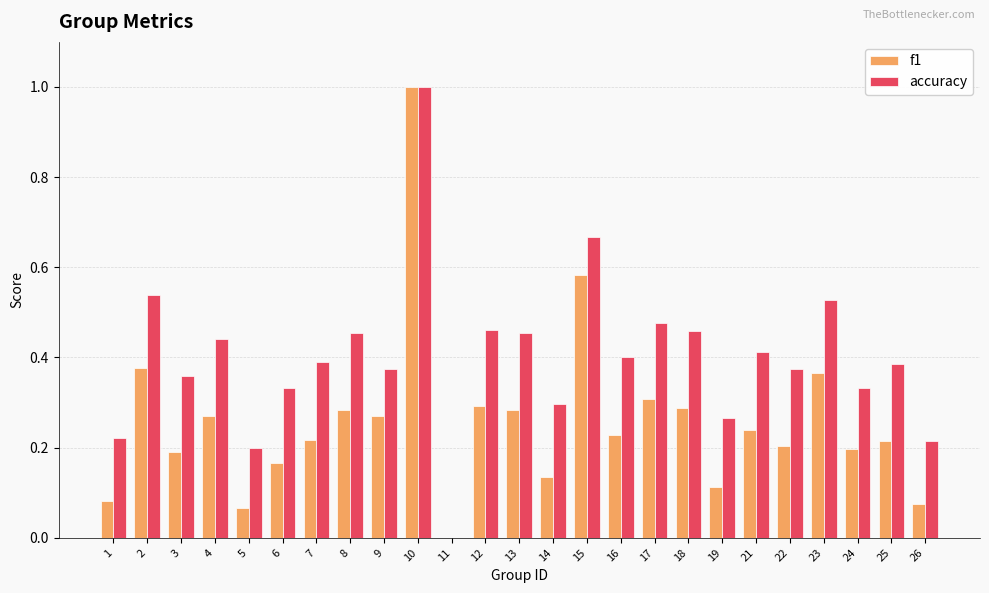

At which category does the chart reach its peak across all series?

10